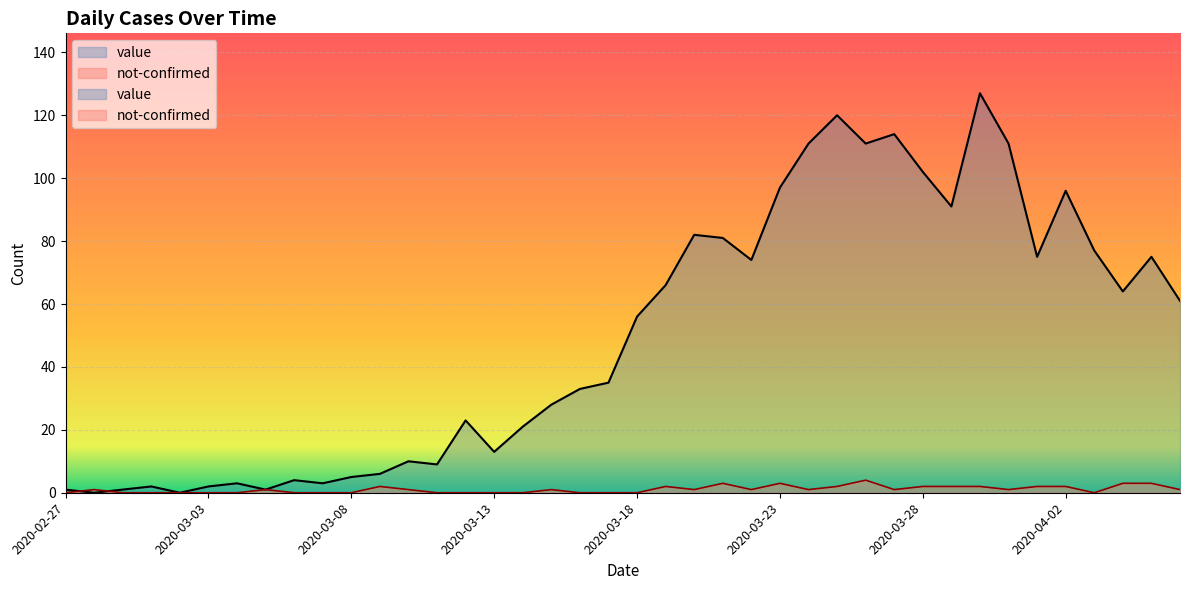

Reading left to right, extract all data points from this chart.

value: 1	0	1	2	0	2	3	1	4	3	5	6	10	9	23	13	21	28	33	35	56	66	82	81	74	97	111	120	111	114	102	91	127	111	75	96	77	64	75	61
not-confirmed: 0	1	0	0	0	0	0	1	0	0	0	2	1	0	0	0	0	1	0	0	0	2	1	3	1	3	1	2	4	1	2	2	2	1	2	2	0	3	3	1